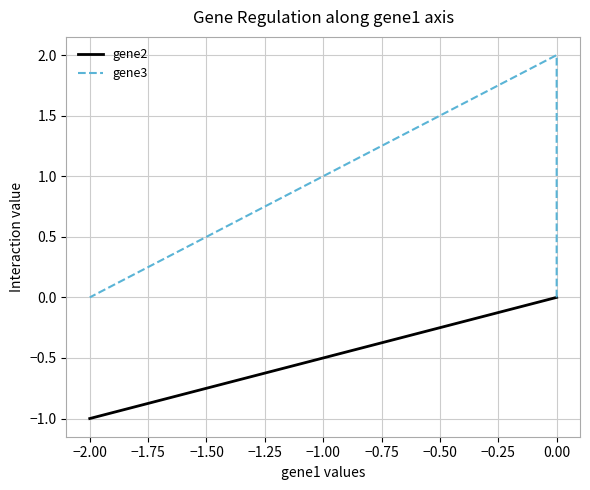

What is the difference between the highest and lowest values at −2.00?

1